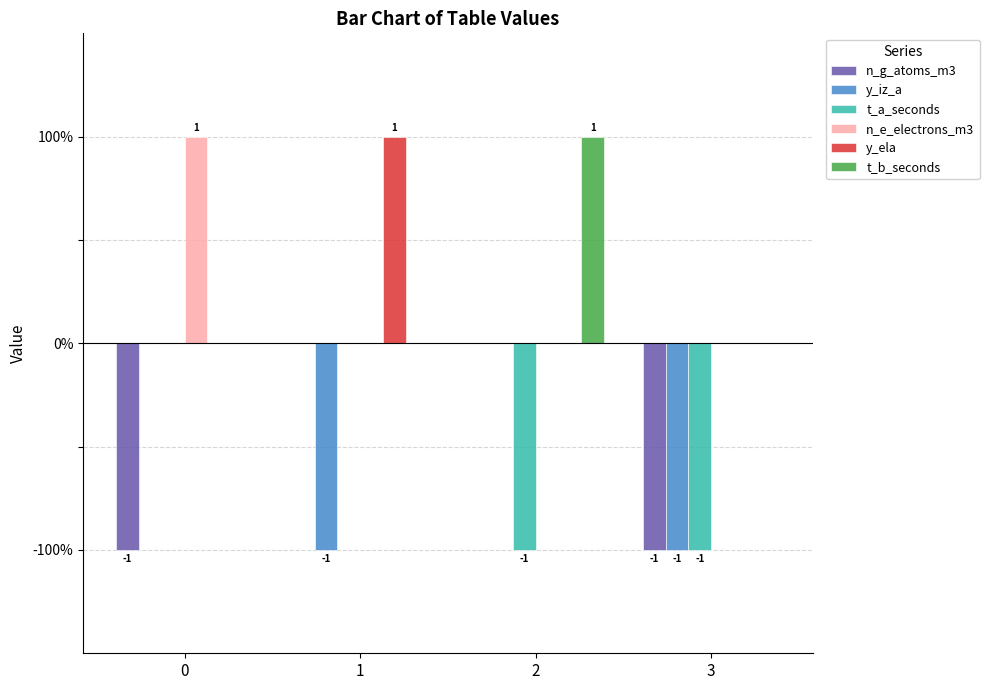

Are the bars grouped side by side (vs. stacked)?

Yes